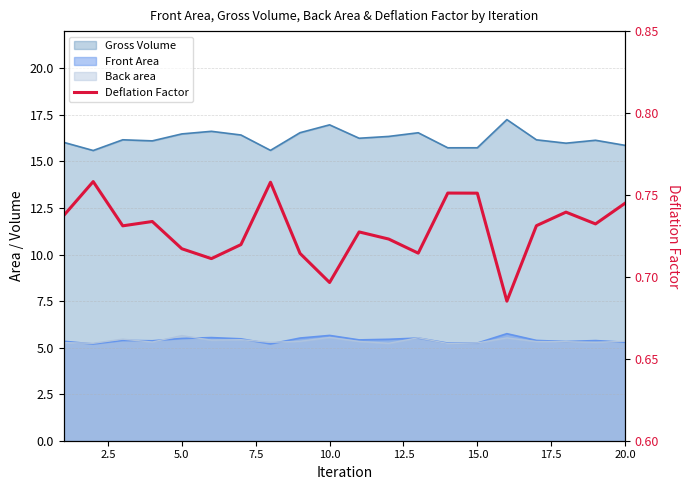

True or false: the data shows 0.4 at 16.

False